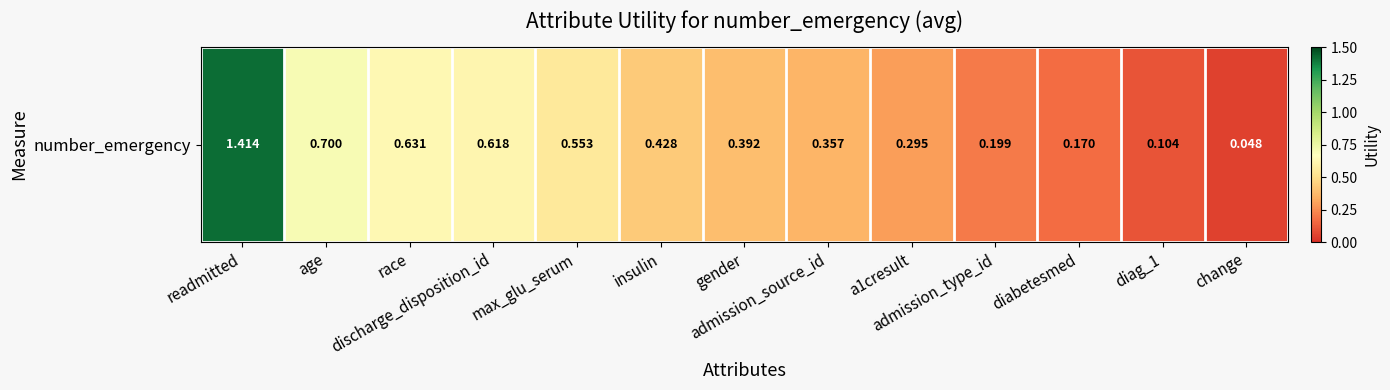

What is the change in value from race to diabetesmed?

-0.5